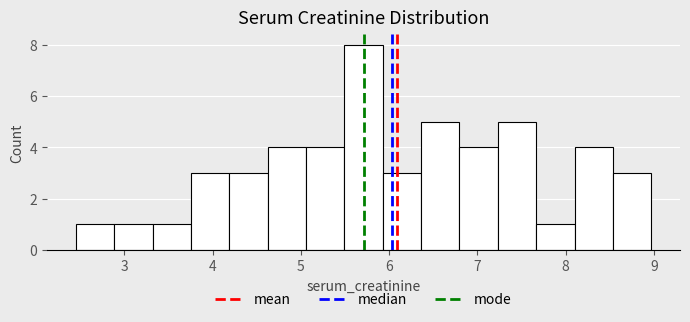

Reading left to right, transcribe this chart: for each bar, give the range it covers on the x-axis and its height. Neither the bar edges nor the heights are printed on the chart, so give them approximately, as read against the axes.

2.5 to 2.9: 1
2.9 to 3.3: 1
3.3 to 3.8: 1
3.8 to 4.2: 3
4.2 to 4.6: 3
4.6 to 5.1: 4
5.1 to 5.5: 4
5.5 to 5.9: 8
5.9 to 6.4: 3
6.4 to 6.8: 5
6.8 to 7.2: 4
7.2 to 7.7: 5
7.7 to 8.1: 1
8.1 to 8.5: 4
8.5 to 9.0: 3